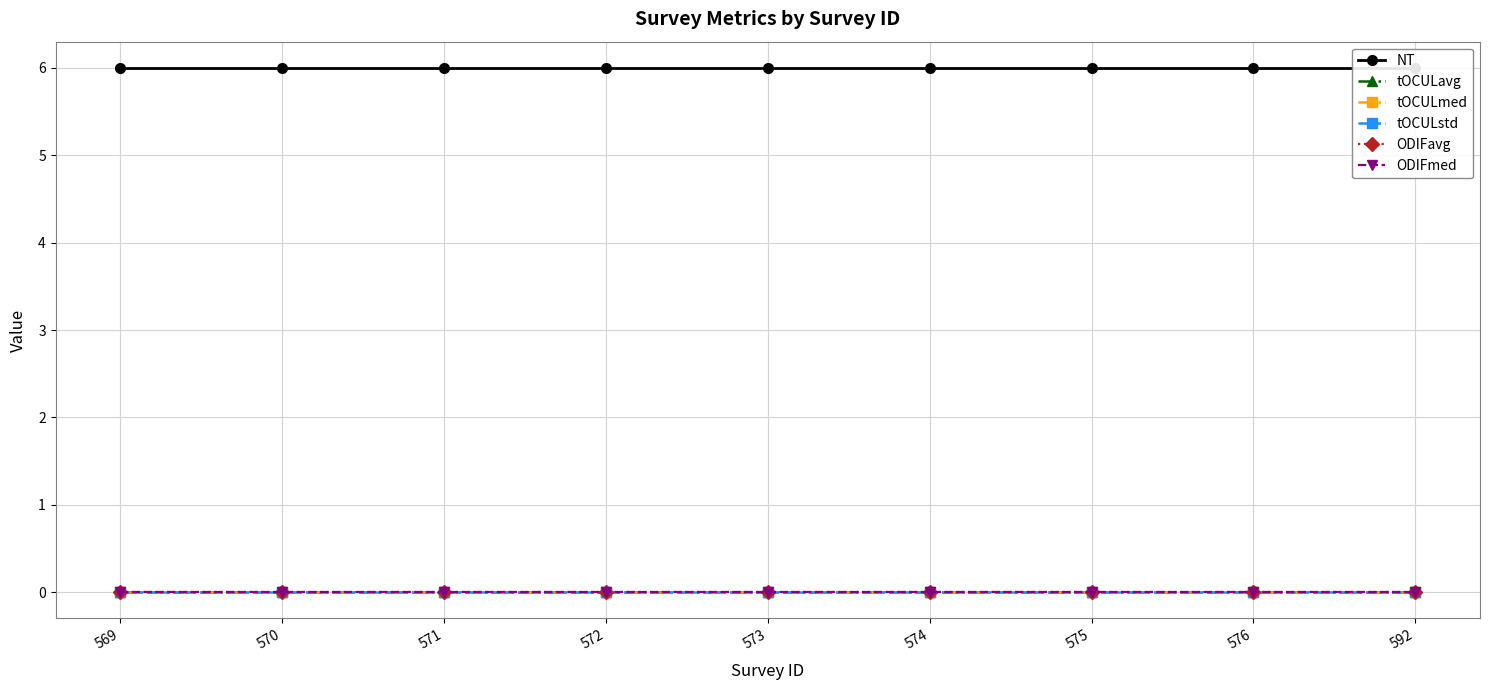

True or false: tOCULstd and ODIFavg intersect in this chart.

False